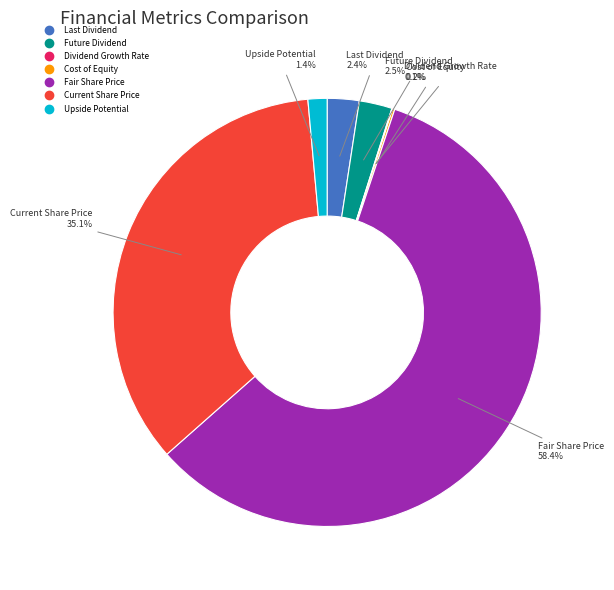

What percentage is NOT represented by Future Dividend?

97.5%